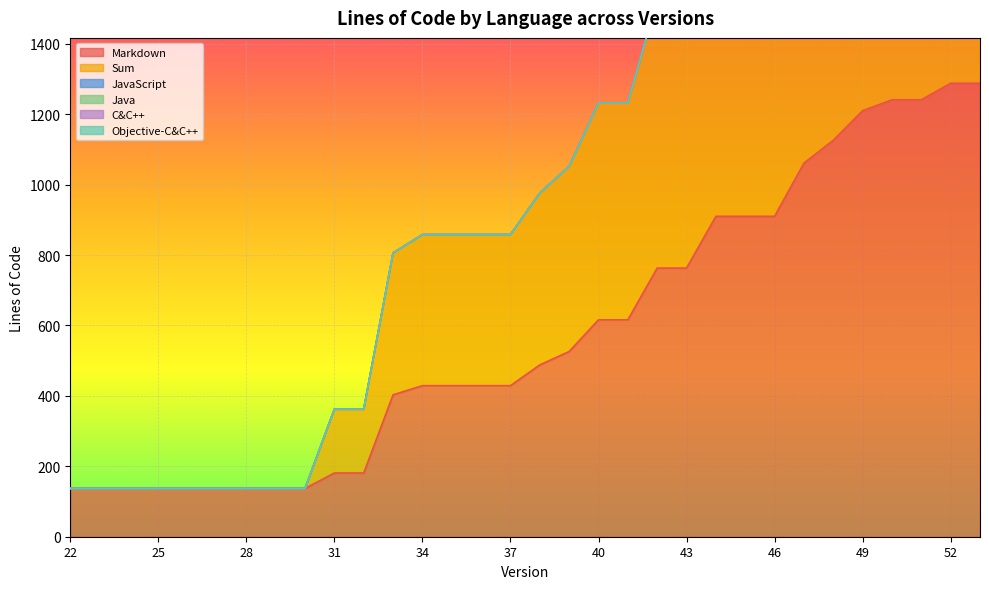

Reading left to right, transcribe all the data shown in this chart.

Markdown: 22=137	23=137	24=137	25=137	26=137	27=137	28=137	29=137	30=137	31=181	32=181	33=403	34=429	35=429	36=429	37=429	38=488	39=526	40=616	41=616	42=763	43=763	44=910	45=910	46=910	47=1061	48=1126	49=1210	50=1241	51=1241	52=1288	53=1288
Sum: 22=0	23=0	24=0	25=0	26=0	27=0	28=0	29=0	30=0	31=181	32=181	33=403	34=429	35=429	36=429	37=429	38=488	39=526	40=616	41=616	42=763	43=763	44=910	45=910	46=910	47=1061	48=1126	49=1210	50=1241	51=1241	52=1288	53=1288
JavaScript: 22=0	23=0	24=0	25=0	26=0	27=0	28=0	29=0	30=0	31=0	32=0	33=0	34=0	35=0	36=0	37=0	38=0	39=0	40=0	41=0	42=0	43=0	44=0	45=0	46=0	47=0	48=0	49=0	50=0	51=0	52=0	53=0
Java: 22=0	23=0	24=0	25=0	26=0	27=0	28=0	29=0	30=0	31=0	32=0	33=0	34=0	35=0	36=0	37=0	38=0	39=0	40=0	41=0	42=0	43=0	44=0	45=0	46=0	47=0	48=0	49=0	50=0	51=0	52=0	53=0
C&C++: 22=0	23=0	24=0	25=0	26=0	27=0	28=0	29=0	30=0	31=0	32=0	33=0	34=0	35=0	36=0	37=0	38=0	39=0	40=0	41=0	42=0	43=0	44=0	45=0	46=0	47=0	48=0	49=0	50=0	51=0	52=0	53=0
Objective-C&C++: 22=0	23=0	24=0	25=0	26=0	27=0	28=0	29=0	30=0	31=0	32=0	33=0	34=0	35=0	36=0	37=0	38=0	39=0	40=0	41=0	42=0	43=0	44=0	45=0	46=0	47=0	48=0	49=0	50=0	51=0	52=0	53=0